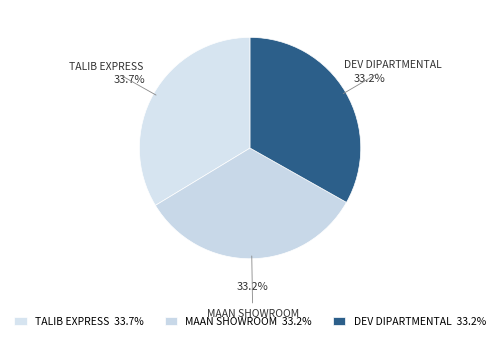

Does TALIB EXPRESS account for over 50% of the chart?

No